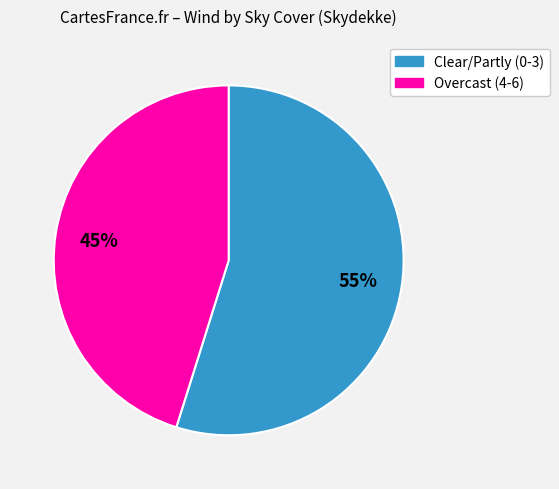

To the nearest percent, what is the average slice percentage?

50%